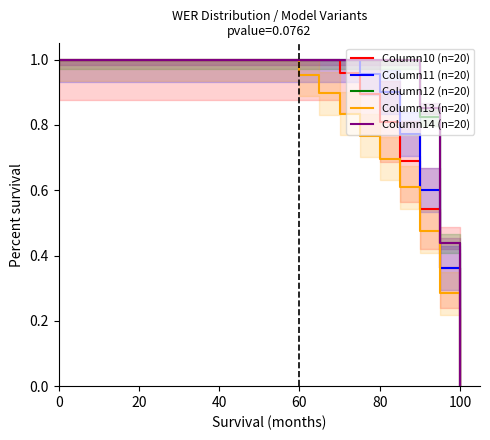

The value of Column14 (n=20) at 80 is 1.7. True or false?

False